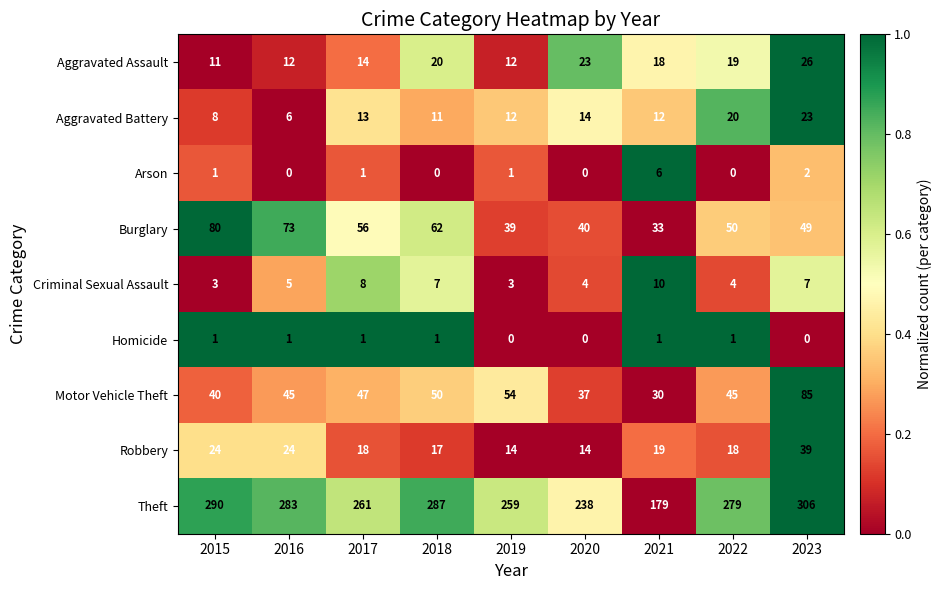

What is the total value across all series at 2019?

394